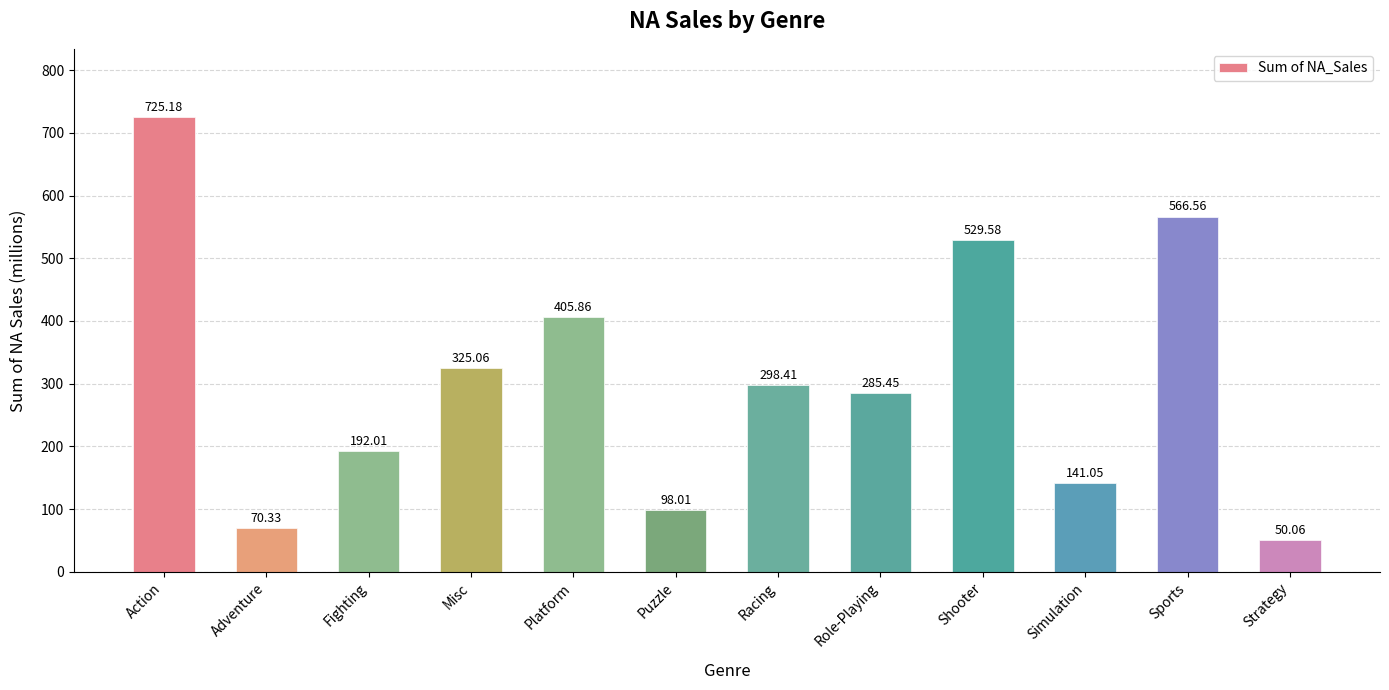

Reading left to right, transcribe all the data shown in this chart.

725.2	70.3	192.0	325.1	405.9	98.0	298.4	285.4	529.6	141.1	566.6	50.1